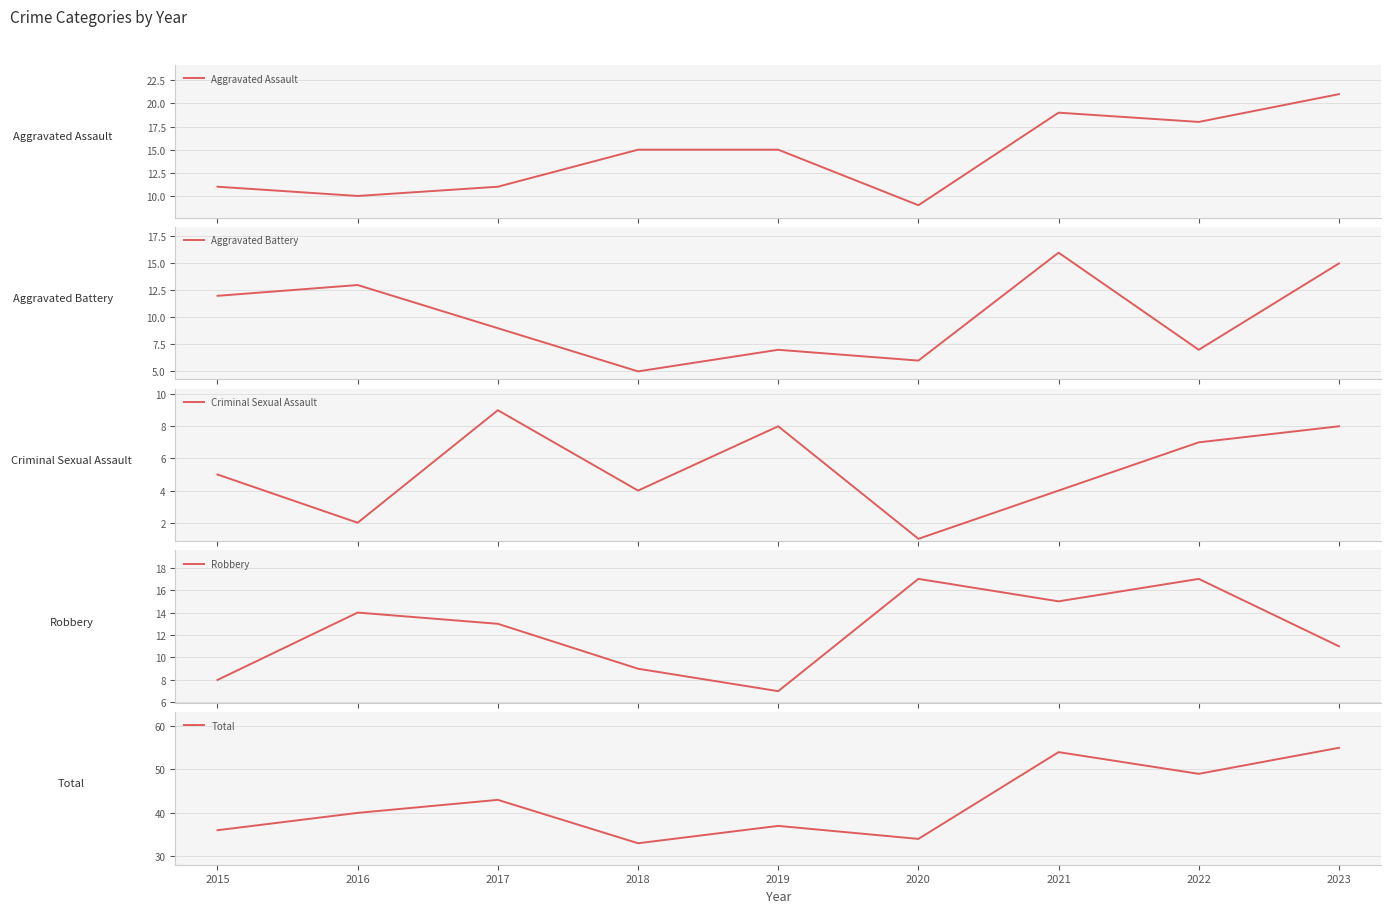

At which category is the sum across all series the highest?

2023